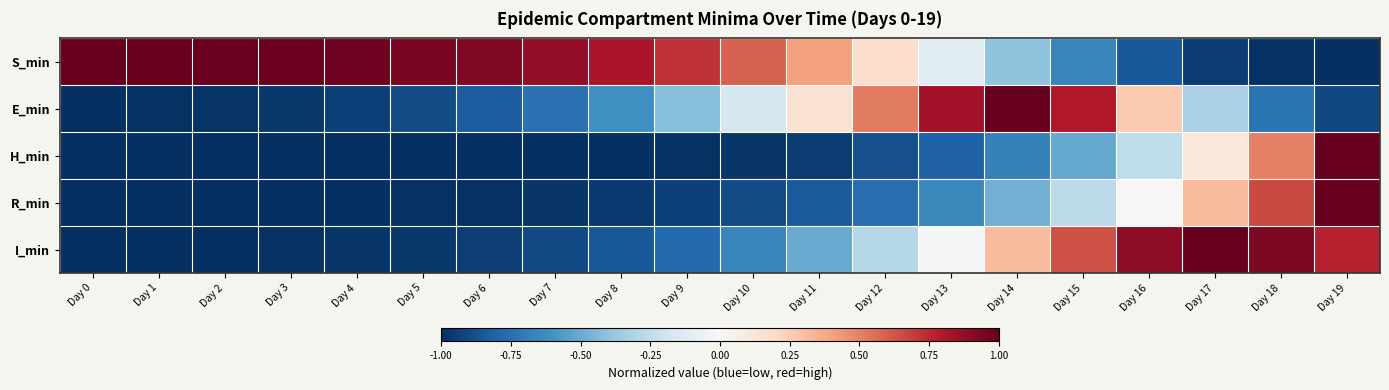

How many distinct data groups are displayed?

5